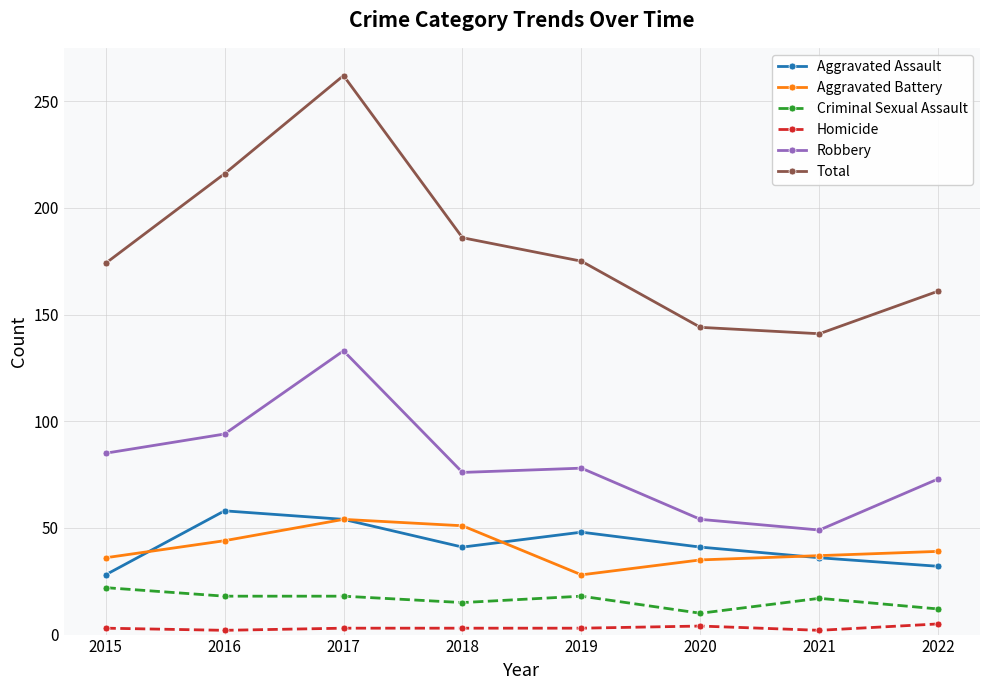

Does the chart have visible grid lines?

Yes